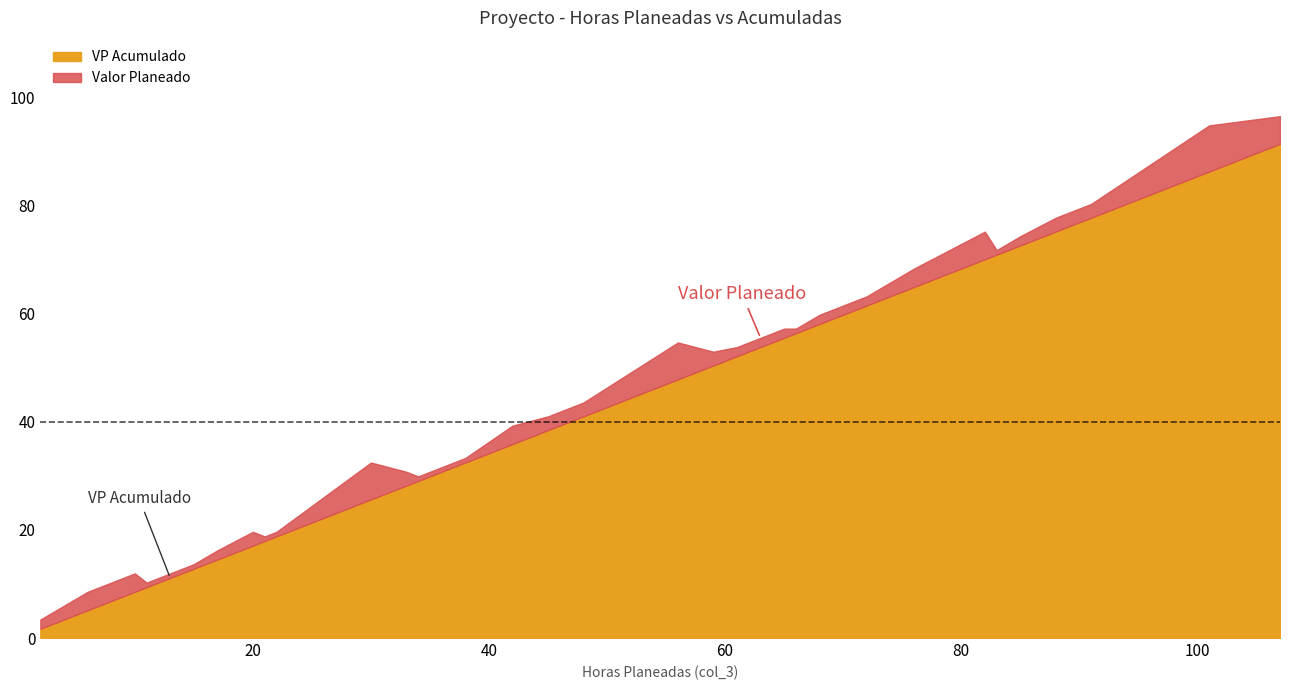

What are all the series names shown in the legend?

VP Acumulado, Valor Planeado